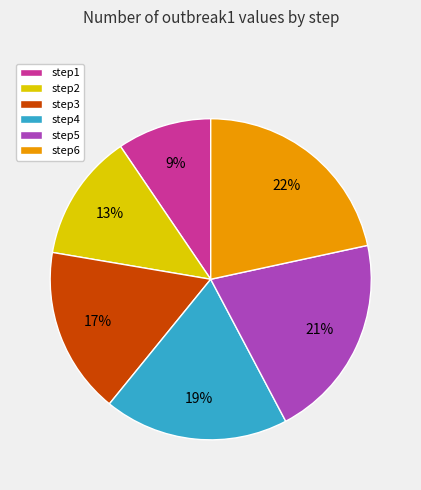

Is step6 the majority of the pie?

No